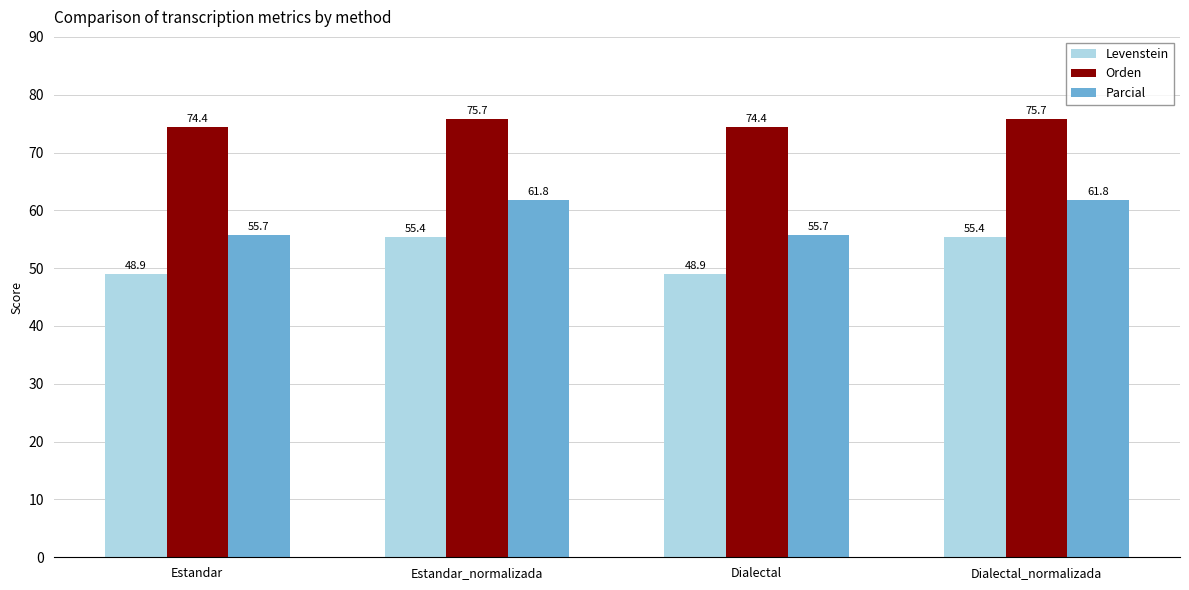

Reading left to right, list all the values displayed in this chart.

Levenstein: Estandar=48.9	Estandar_normalizada=55.4	Dialectal=48.9	Dialectal_normalizada=55.4
Orden: Estandar=74.4	Estandar_normalizada=75.7	Dialectal=74.4	Dialectal_normalizada=75.7
Parcial: Estandar=55.7	Estandar_normalizada=61.8	Dialectal=55.7	Dialectal_normalizada=61.8